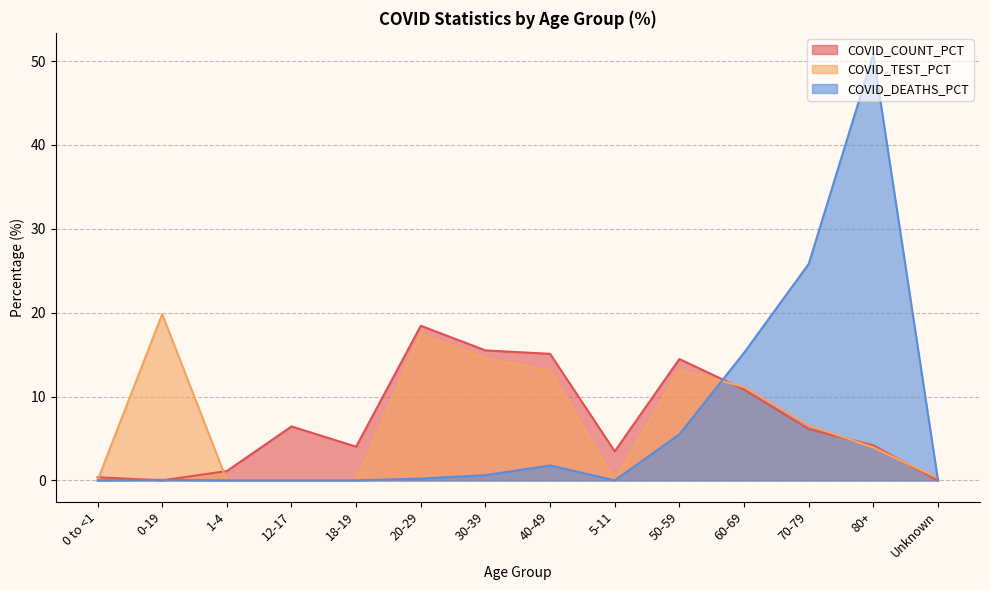

Where is the first local minimum for COVID_DEATHS_PCT?

5-11